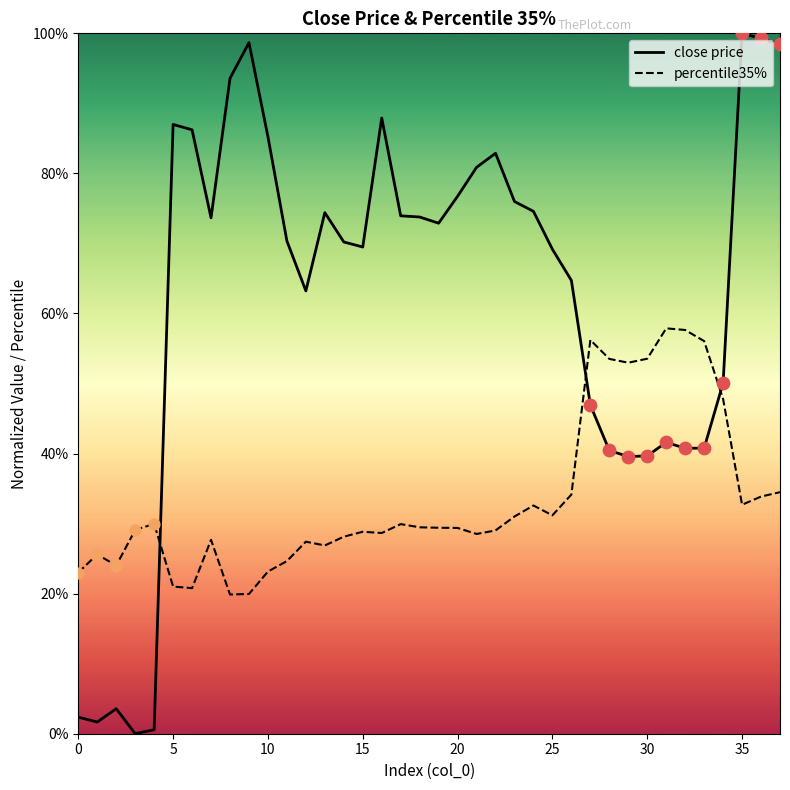

What are all the series names shown in the legend?

close price, percentile35%